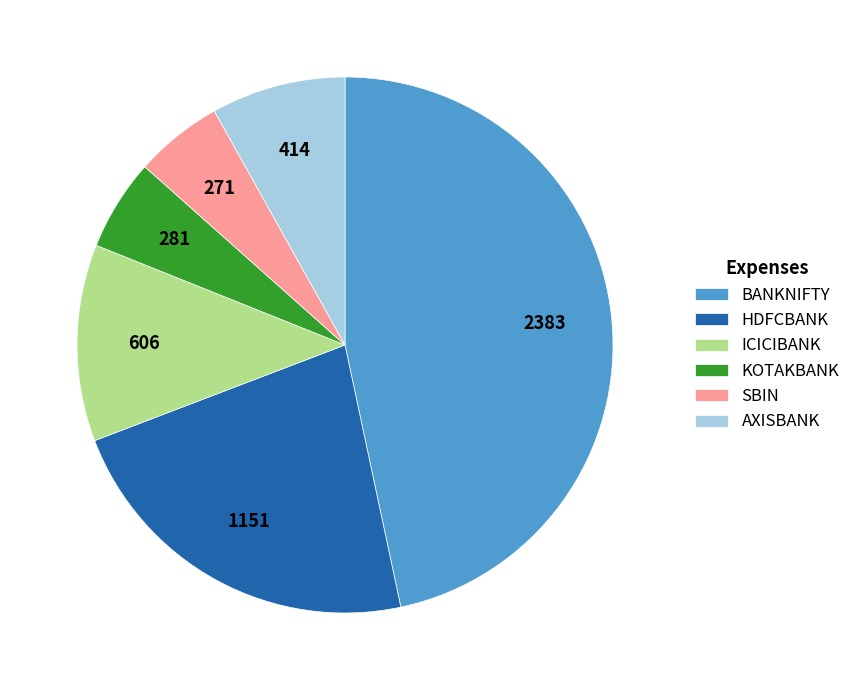

Combined, do SBIN and HDFCBANK account for over 50%?

No